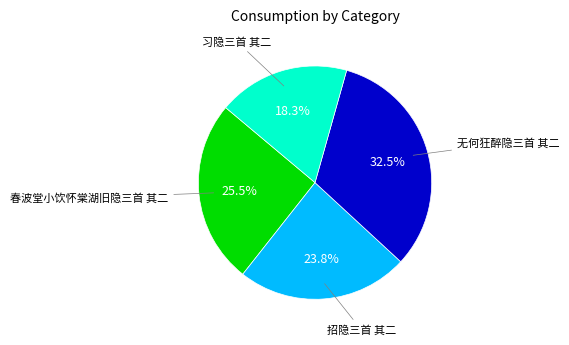

How many slices are in this pie chart?

4